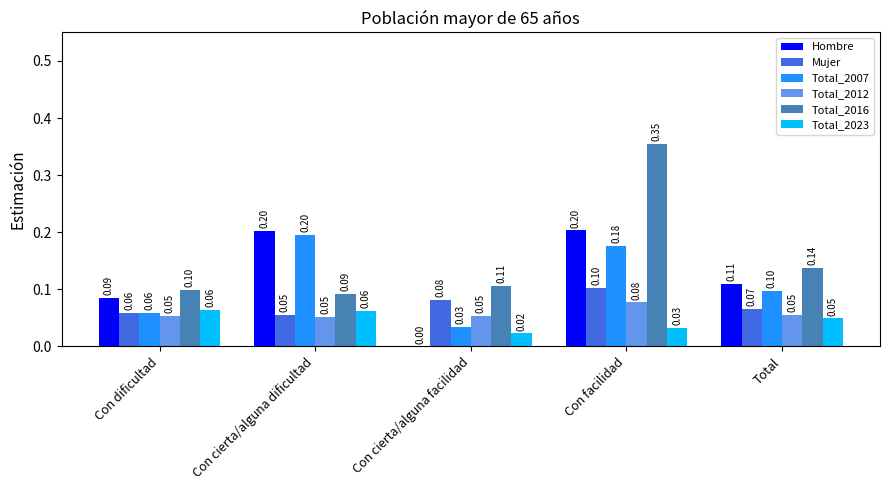

Are the bars grouped side by side (vs. stacked)?

Yes